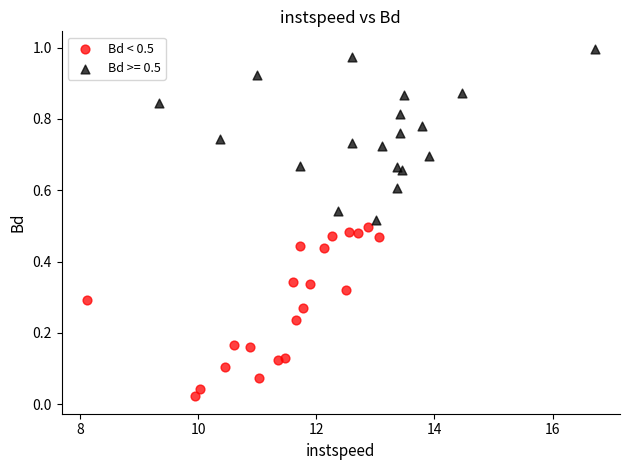

Which series reaches the minimum Y coordinate?

Bd < 0.5